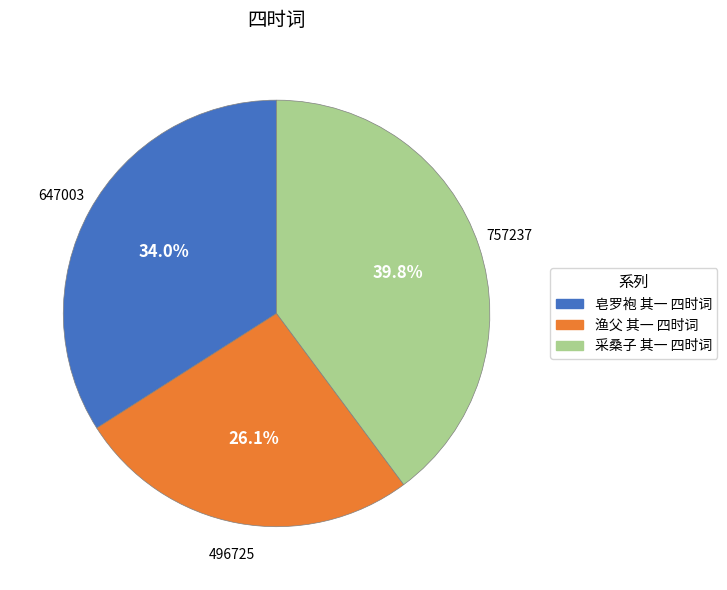

To the nearest percent, what is the difference between the 渔父 其一 四时词 and 皂罗袍 其一 四时词 slice percentages?

8%